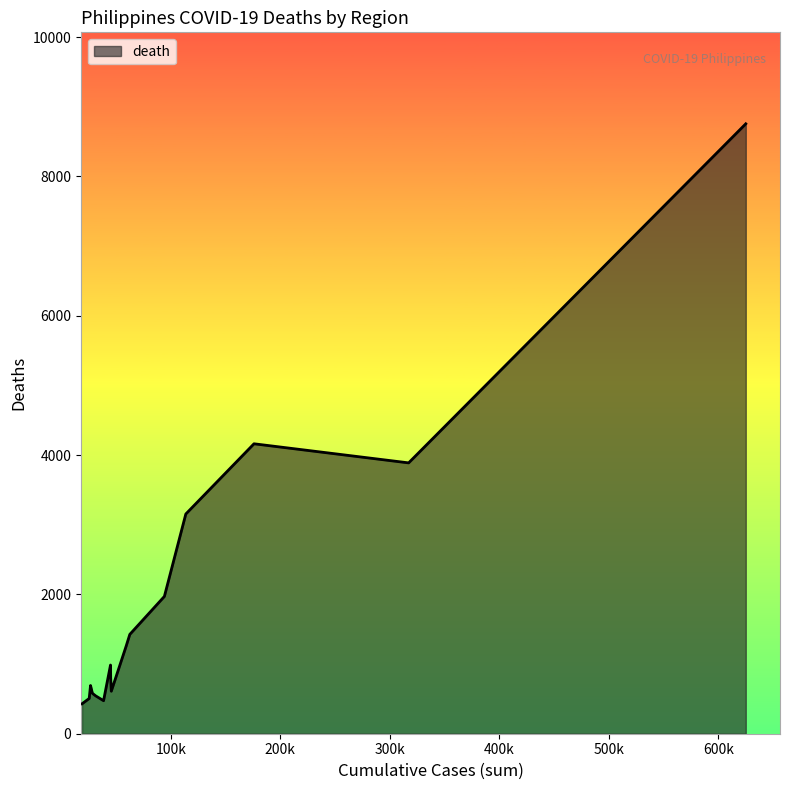

How many lines are shown in the chart?

1